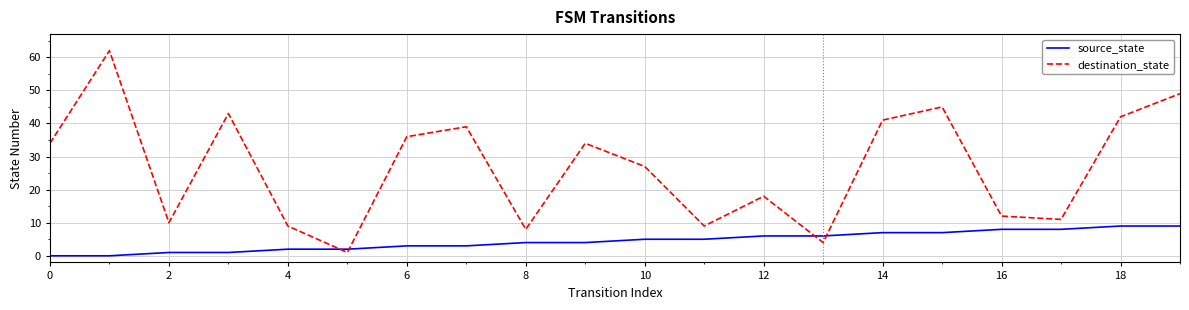

Which series has the largest range (max minus min)?

destination_state